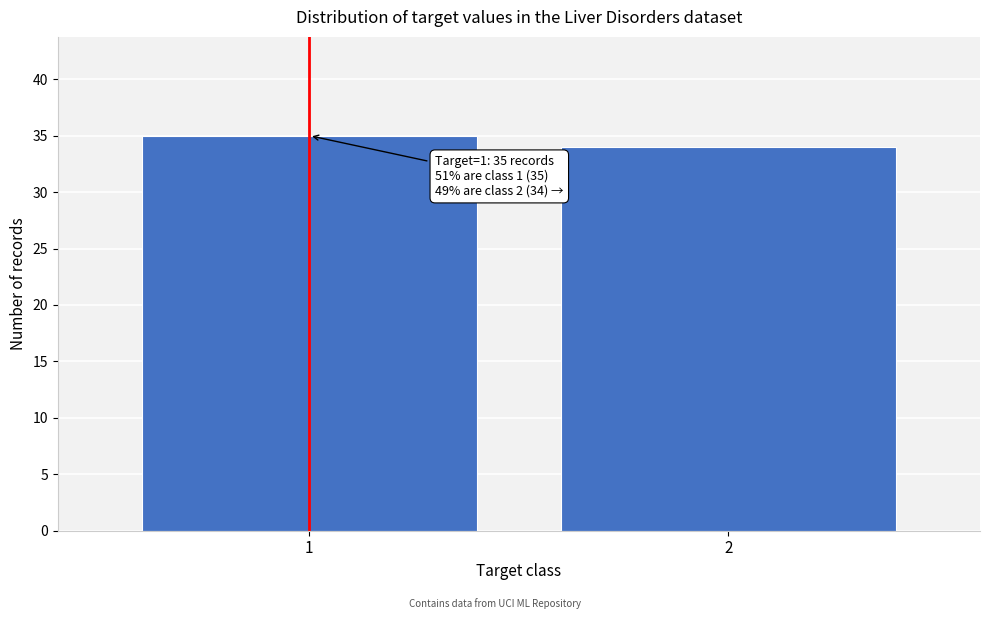

Reading right to left, extract all data points from this chart.

34	35